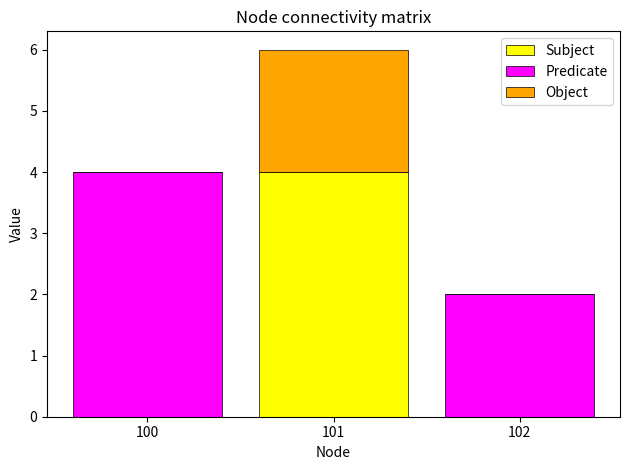

What are all the series names shown in the legend?

Subject, Predicate, Object